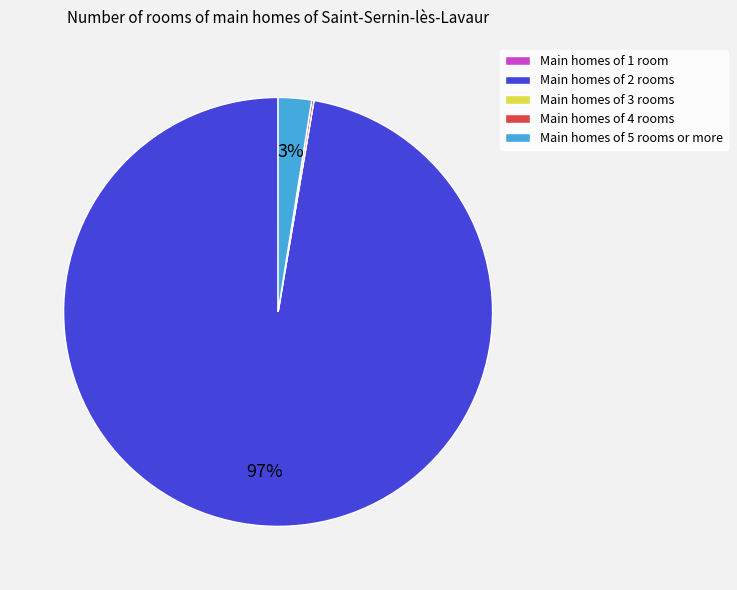

The Main homes of 2 rooms slice represents 97% of the pie. True or false?

True